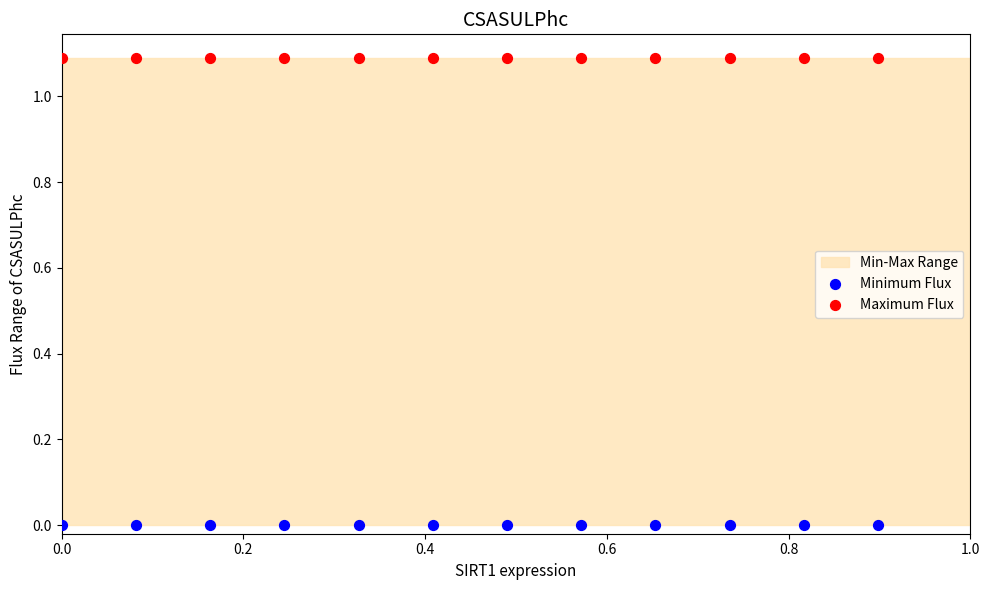

Which series reaches the minimum Y coordinate?

Minimum Flux